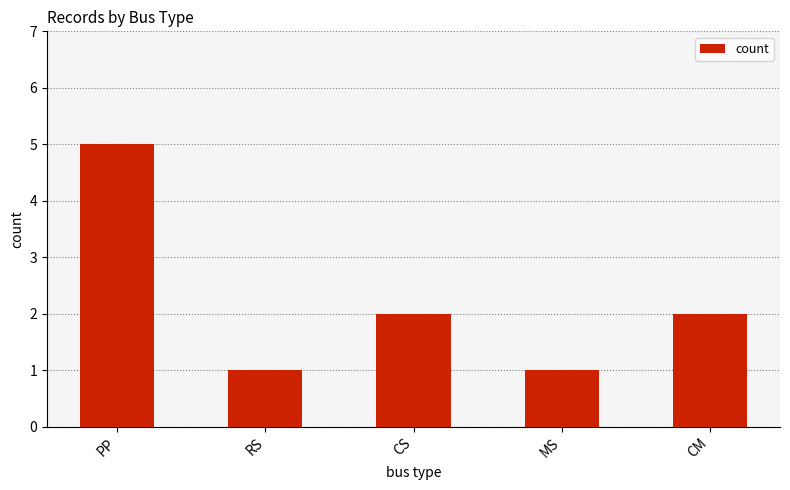

What is the difference between the values at PP and CS?

3